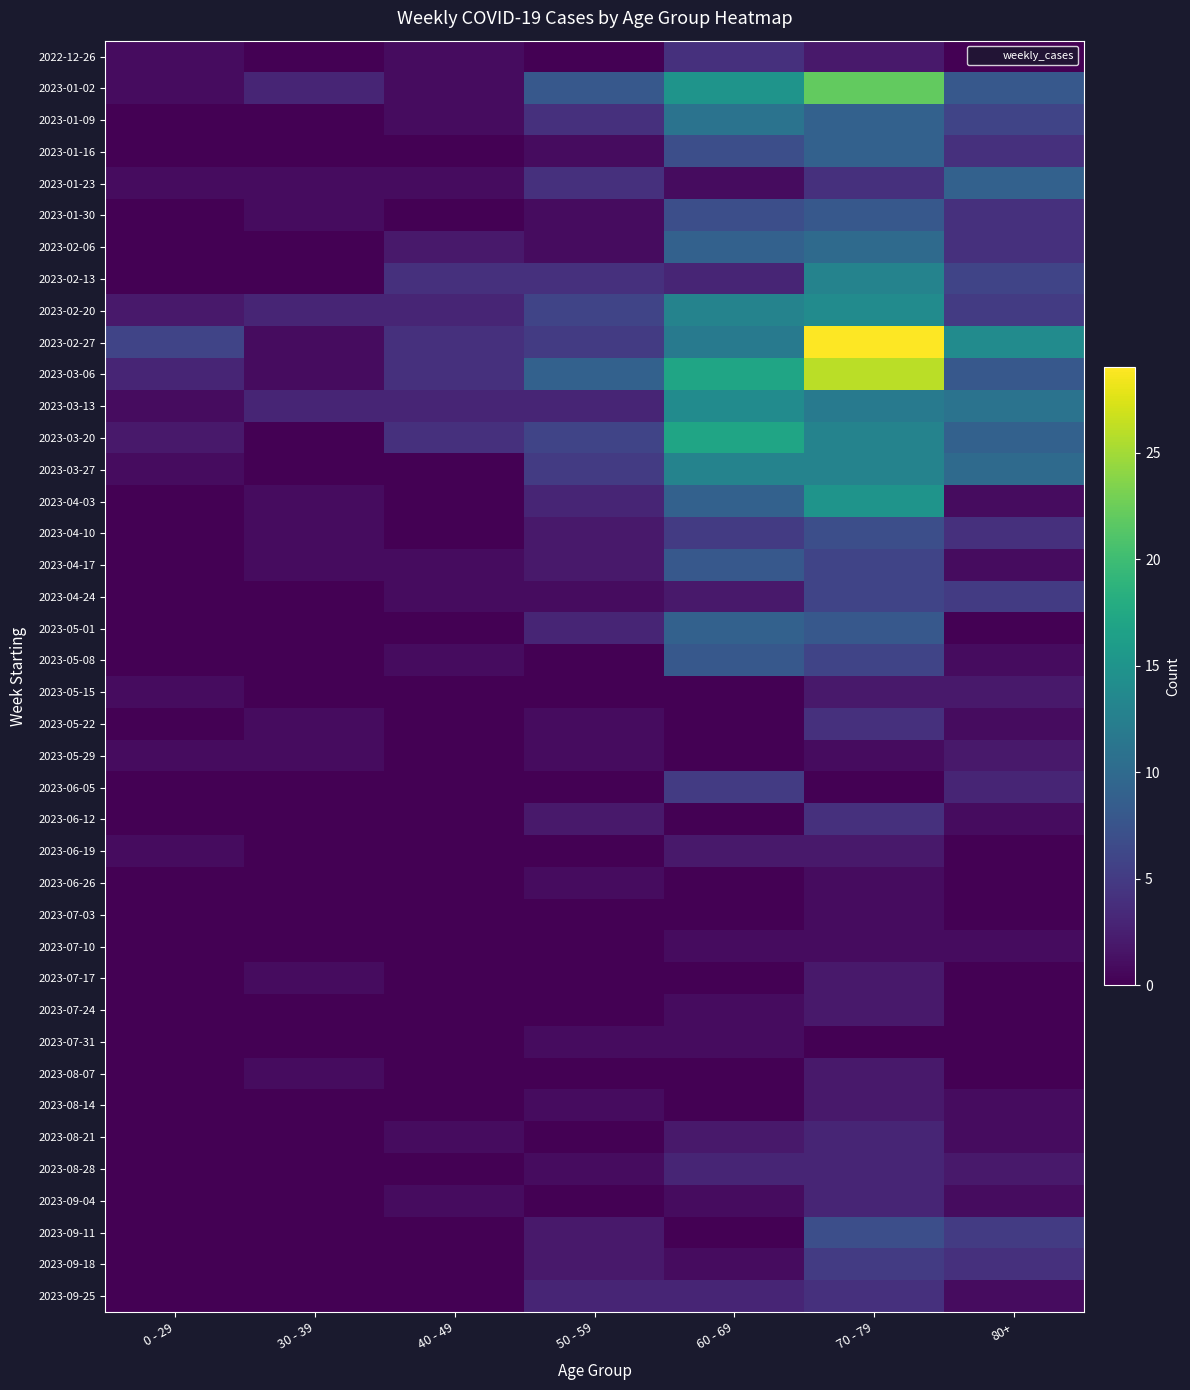

Reading left to right, what are all the values shown in this chart?

2022-12-26: 0 - 29=1	30 - 39=0	40 - 49=1	50 - 59=0	60 - 69=4	70 - 79=2	80+=0
2023-01-02: 0 - 29=1	30 - 39=3	40 - 49=1	50 - 59=8	60 - 69=15	70 - 79=22	80+=8
2023-01-09: 0 - 29=0	30 - 39=0	40 - 49=1	50 - 59=4	60 - 69=11	70 - 79=9	80+=6
2023-01-16: 0 - 29=0	30 - 39=0	40 - 49=0	50 - 59=1	60 - 69=7	70 - 79=9	80+=4
2023-01-23: 0 - 29=1	30 - 39=1	40 - 49=1	50 - 59=4	60 - 69=1	70 - 79=4	80+=9
2023-01-30: 0 - 29=0	30 - 39=1	40 - 49=0	50 - 59=1	60 - 69=7	70 - 79=8	80+=4
2023-02-06: 0 - 29=0	30 - 39=0	40 - 49=2	50 - 59=1	60 - 69=9	70 - 79=10	80+=4
2023-02-13: 0 - 29=0	30 - 39=0	40 - 49=4	50 - 59=4	60 - 69=3	70 - 79=13	80+=6
2023-02-20: 0 - 29=2	30 - 39=3	40 - 49=3	50 - 59=6	60 - 69=13	70 - 79=14	80+=5
2023-02-27: 0 - 29=6	30 - 39=1	40 - 49=4	50 - 59=5	60 - 69=12	70 - 79=29	80+=14
2023-03-06: 0 - 29=3	30 - 39=1	40 - 49=4	50 - 59=9	60 - 69=17	70 - 79=26	80+=8
2023-03-13: 0 - 29=1	30 - 39=3	40 - 49=3	50 - 59=3	60 - 69=14	70 - 79=12	80+=11
2023-03-20: 0 - 29=2	30 - 39=0	40 - 49=4	50 - 59=6	60 - 69=17	70 - 79=13	80+=9
2023-03-27: 0 - 29=1	30 - 39=0	40 - 49=0	50 - 59=5	60 - 69=13	70 - 79=13	80+=10
2023-04-03: 0 - 29=0	30 - 39=1	40 - 49=0	50 - 59=3	60 - 69=9	70 - 79=15	80+=1
2023-04-10: 0 - 29=0	30 - 39=1	40 - 49=0	50 - 59=2	60 - 69=5	70 - 79=7	80+=4
2023-04-17: 0 - 29=0	30 - 39=1	40 - 49=1	50 - 59=2	60 - 69=8	70 - 79=6	80+=1
2023-04-24: 0 - 29=0	30 - 39=0	40 - 49=1	50 - 59=1	60 - 69=2	70 - 79=6	80+=5
2023-05-01: 0 - 29=0	30 - 39=0	40 - 49=0	50 - 59=3	60 - 69=9	70 - 79=8	80+=0
2023-05-08: 0 - 29=0	30 - 39=0	40 - 49=1	50 - 59=0	60 - 69=8	70 - 79=6	80+=1
2023-05-15: 0 - 29=1	30 - 39=0	40 - 49=0	50 - 59=0	60 - 69=0	70 - 79=2	80+=2
2023-05-22: 0 - 29=0	30 - 39=1	40 - 49=0	50 - 59=1	60 - 69=0	70 - 79=4	80+=1
2023-05-29: 0 - 29=1	30 - 39=1	40 - 49=0	50 - 59=1	60 - 69=0	70 - 79=1	80+=2
2023-06-05: 0 - 29=0	30 - 39=0	40 - 49=0	50 - 59=0	60 - 69=5	70 - 79=0	80+=3
2023-06-12: 0 - 29=0	30 - 39=0	40 - 49=0	50 - 59=2	60 - 69=0	70 - 79=4	80+=1
2023-06-19: 0 - 29=1	30 - 39=0	40 - 49=0	50 - 59=0	60 - 69=2	70 - 79=2	80+=0
2023-06-26: 0 - 29=0	30 - 39=0	40 - 49=0	50 - 59=1	60 - 69=0	70 - 79=1	80+=0
2023-07-03: 0 - 29=0	30 - 39=0	40 - 49=0	50 - 59=0	60 - 69=0	70 - 79=1	80+=0
2023-07-10: 0 - 29=0	30 - 39=0	40 - 49=0	50 - 59=0	60 - 69=1	70 - 79=1	80+=1
2023-07-17: 0 - 29=0	30 - 39=1	40 - 49=0	50 - 59=0	60 - 69=0	70 - 79=2	80+=0
2023-07-24: 0 - 29=0	30 - 39=0	40 - 49=0	50 - 59=0	60 - 69=1	70 - 79=2	80+=0
2023-07-31: 0 - 29=0	30 - 39=0	40 - 49=0	50 - 59=1	60 - 69=1	70 - 79=0	80+=0
2023-08-07: 0 - 29=0	30 - 39=1	40 - 49=0	50 - 59=0	60 - 69=0	70 - 79=2	80+=0
2023-08-14: 0 - 29=0	30 - 39=0	40 - 49=0	50 - 59=1	60 - 69=0	70 - 79=2	80+=1
2023-08-21: 0 - 29=0	30 - 39=0	40 - 49=1	50 - 59=0	60 - 69=2	70 - 79=3	80+=1
2023-08-28: 0 - 29=0	30 - 39=0	40 - 49=0	50 - 59=1	60 - 69=3	70 - 79=3	80+=2
2023-09-04: 0 - 29=0	30 - 39=0	40 - 49=1	50 - 59=0	60 - 69=1	70 - 79=3	80+=1
2023-09-11: 0 - 29=0	30 - 39=0	40 - 49=0	50 - 59=2	60 - 69=0	70 - 79=7	80+=5
2023-09-18: 0 - 29=0	30 - 39=0	40 - 49=0	50 - 59=2	60 - 69=1	70 - 79=5	80+=4
2023-09-25: 0 - 29=0	30 - 39=0	40 - 49=0	50 - 59=3	60 - 69=3	70 - 79=4	80+=1